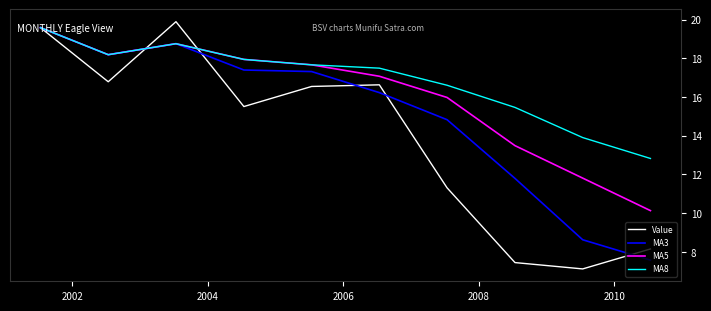

Rank the series by their average value, from lowest to highest.

Value, MA3, MA5, MA8